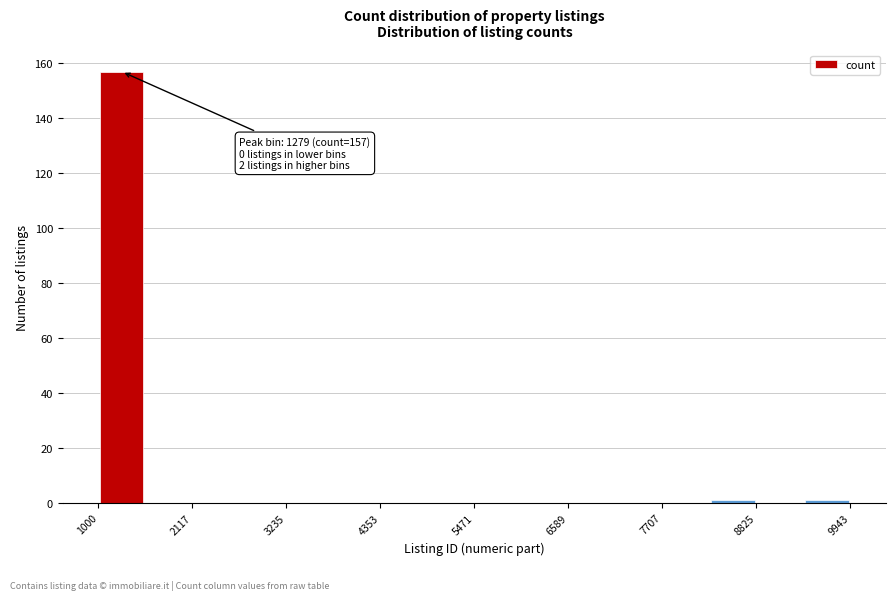

Read against the x-axis, roughly where is the centre of the tallest bar?

1200